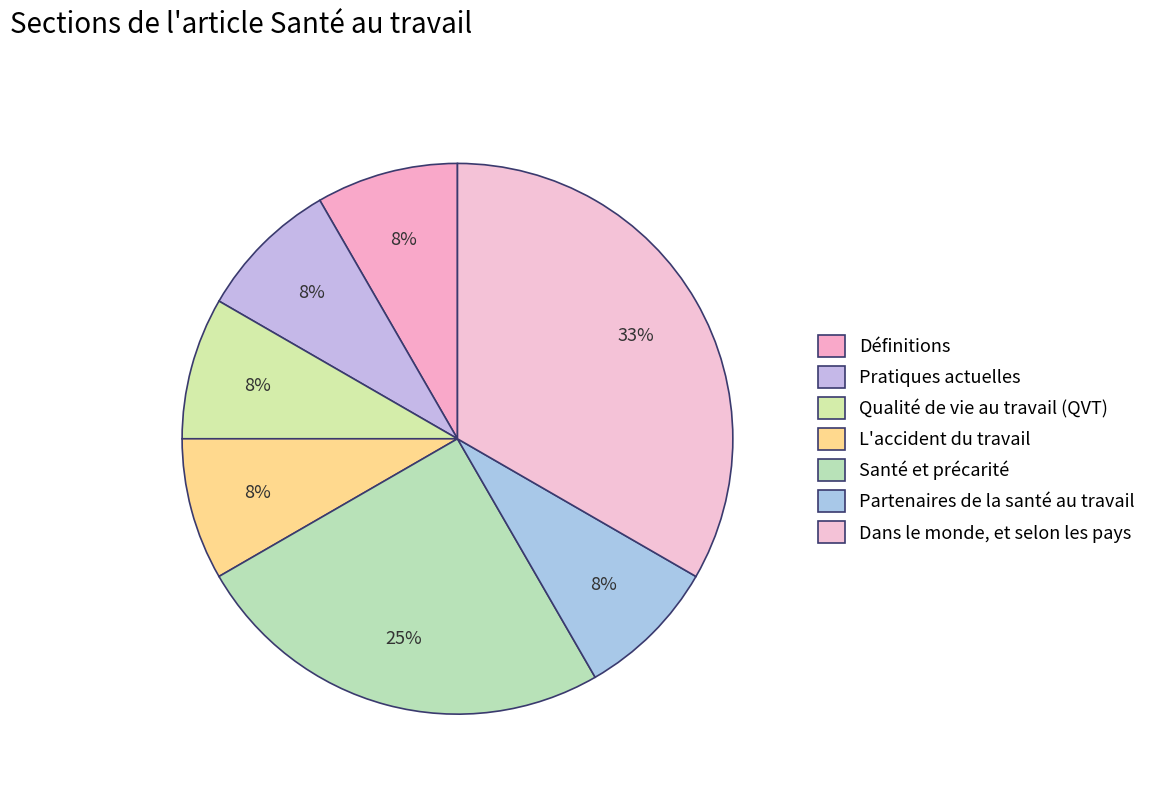

Between Dans le monde, et selon les pays and Pratiques actuelles, which is larger?

Dans le monde, et selon les pays